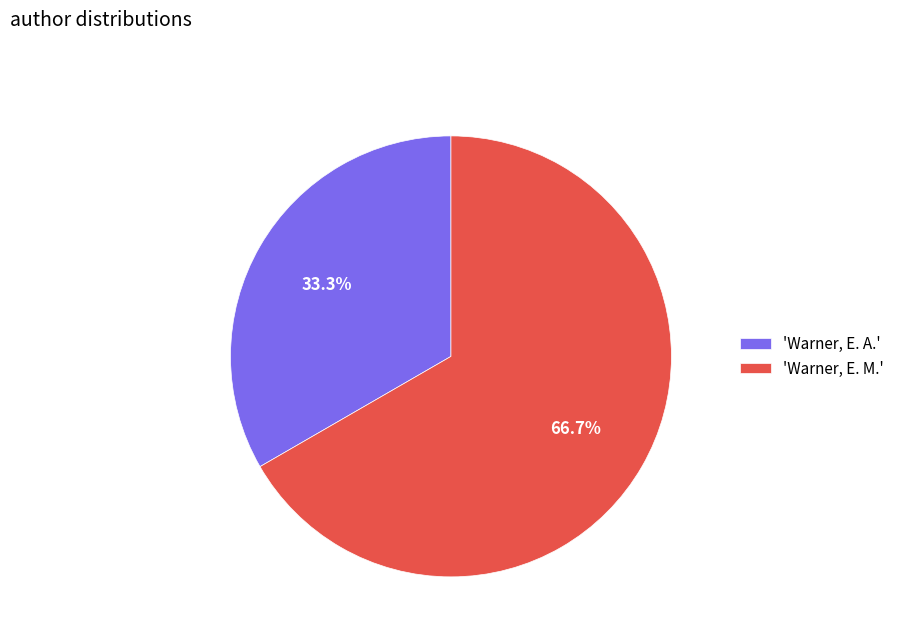

Which category has the biggest portion of the pie?

'Warner, E. M.'